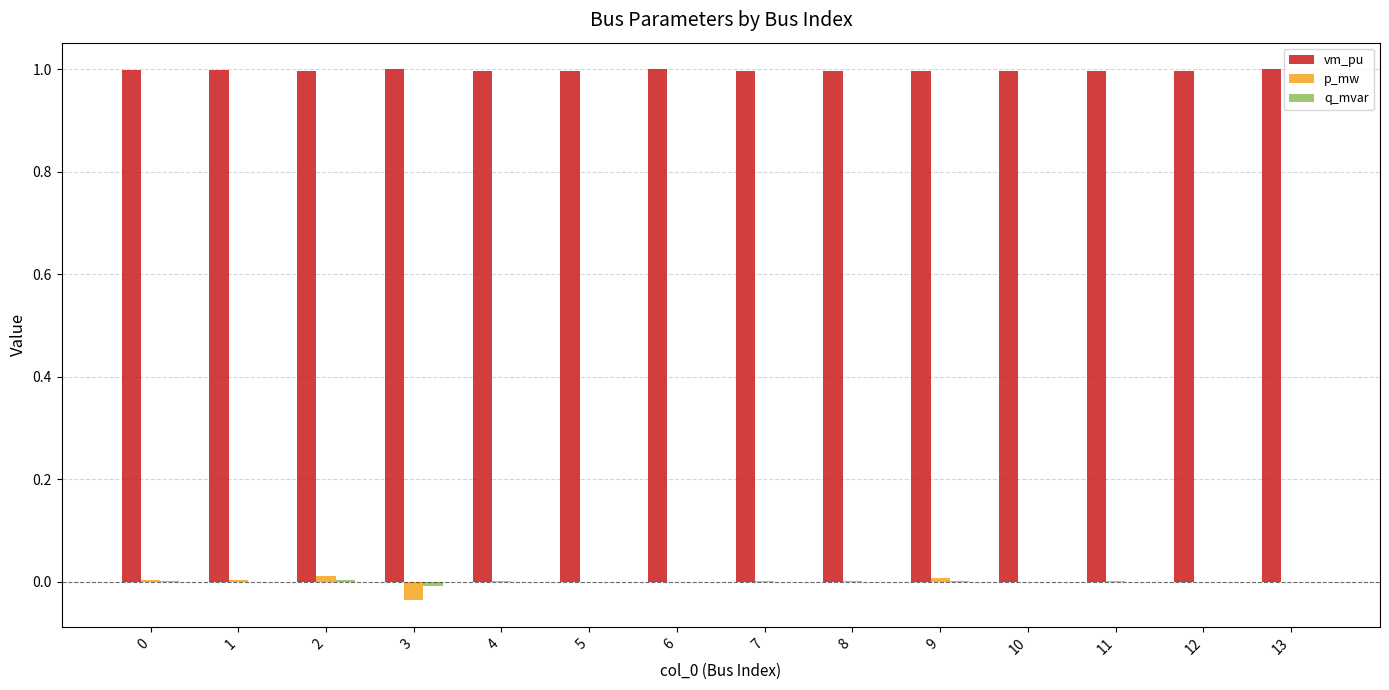

What is the highest value of the vm_pu series?

1.0